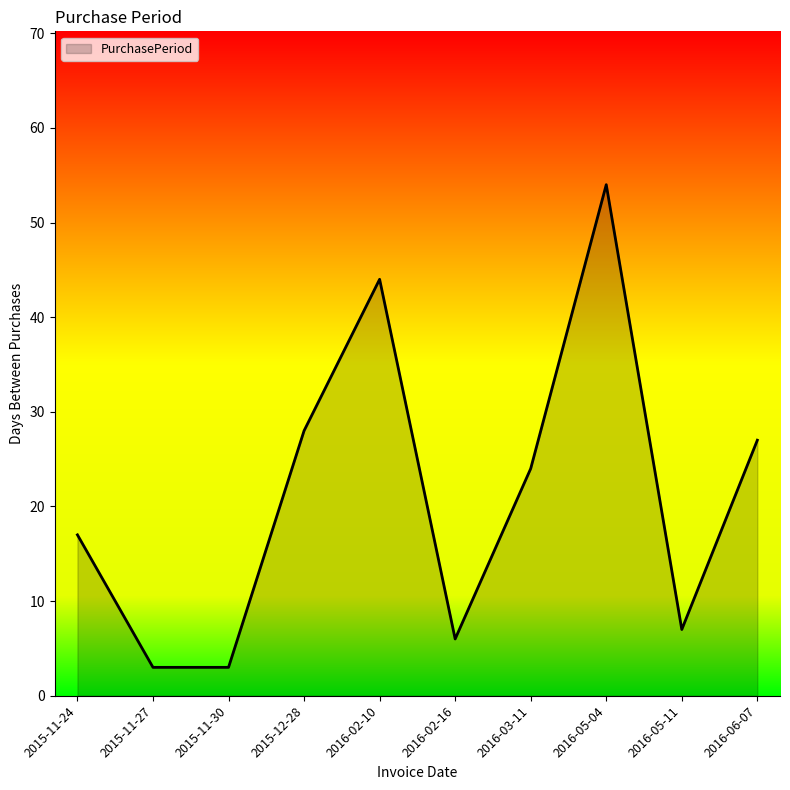

What is the sum of the values at 2016-02-10 and 2015-12-28?

72